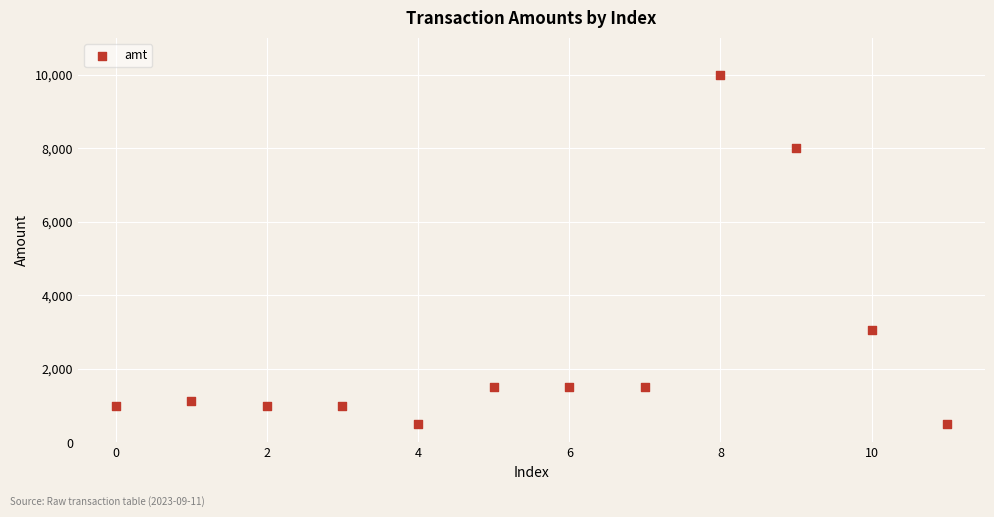

What Y value in the scatter plot is closest to 5249?

3050